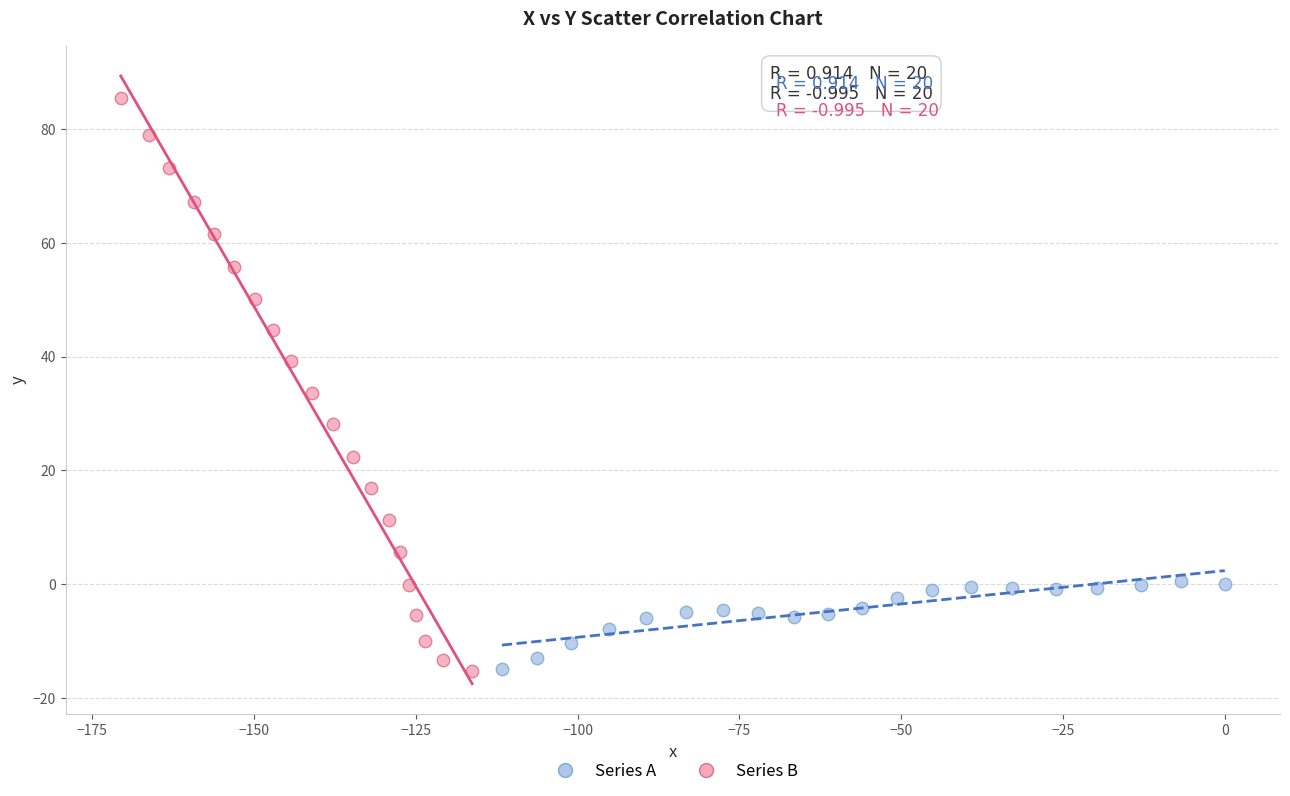

What are all the series names shown in the legend?

Series A, Series B